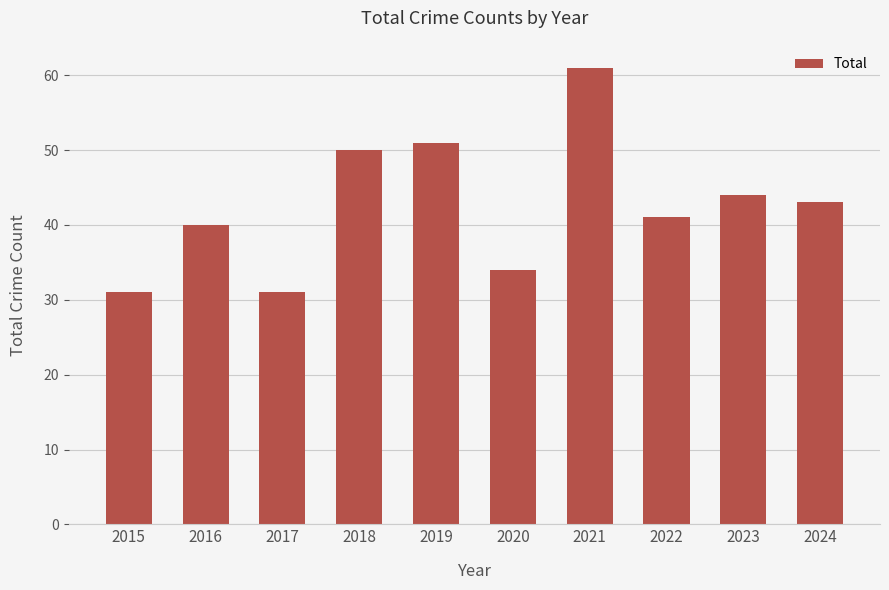

What is the average value?

43